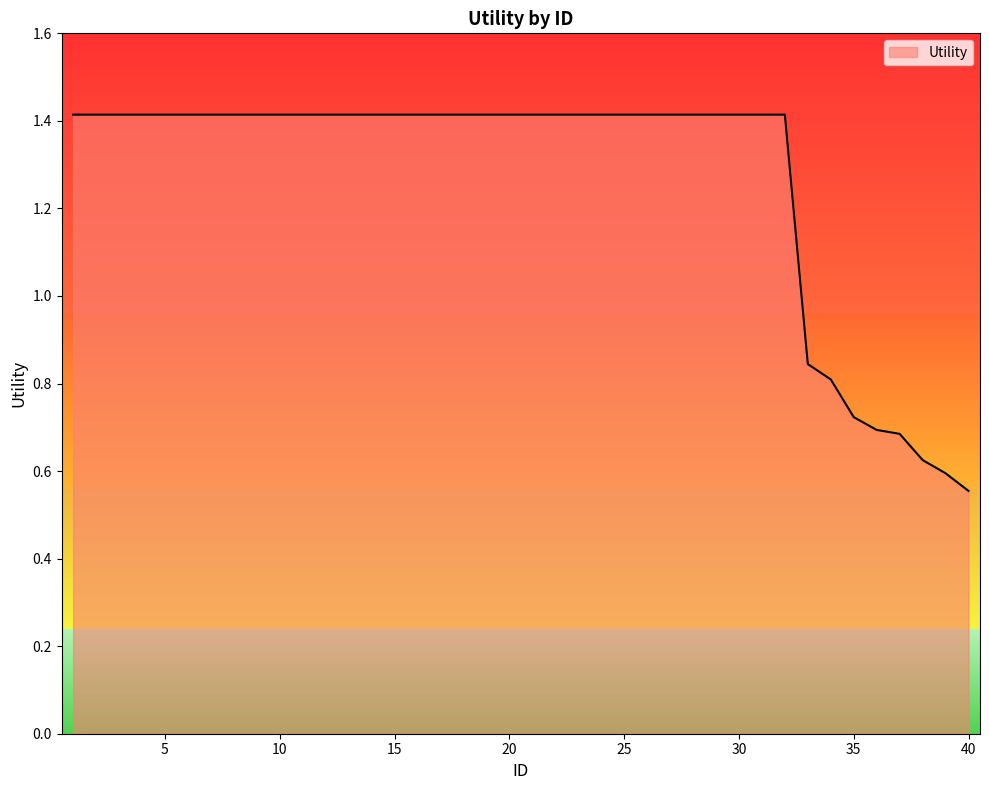

What is the difference between the maximum and minimum values?

0.9